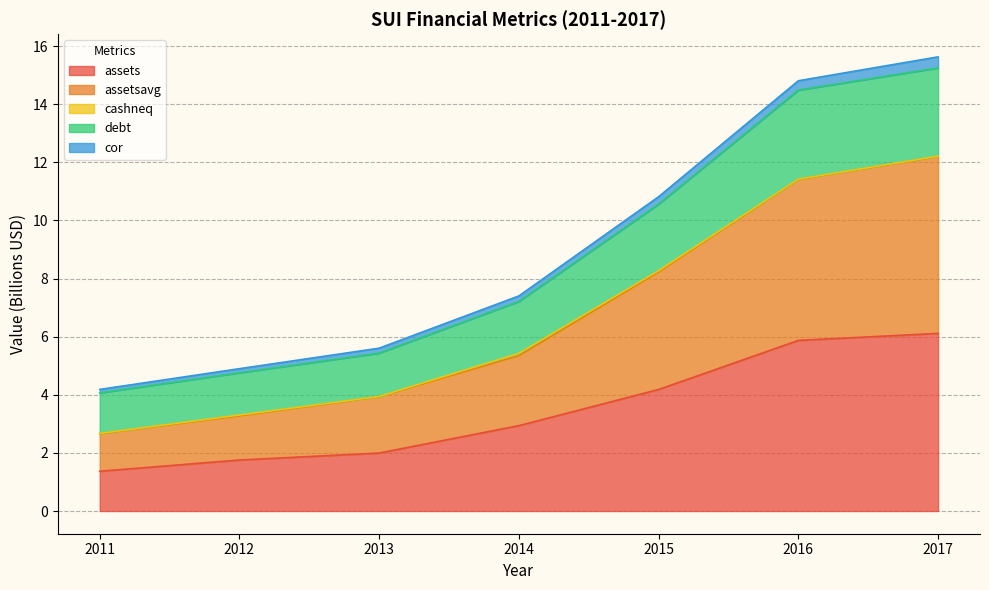

True or false: assets has a value of 1.1 at 2013.

False